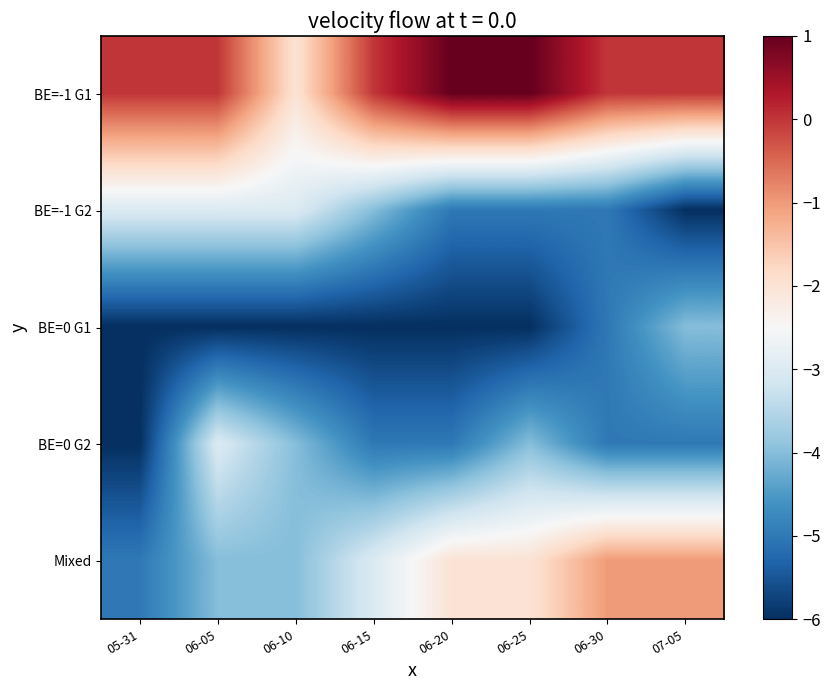

Reading left to right, what are all the values shown in this chart?

row_0: 0	0	-2	0	1	1	0	0
row_1: -3	-3	-3	-4	-5	-5	-5	-6
row_2: -6	-6	-6	-6	-6	-6	-5	-4
row_3: -6	-3	-4	-5	-5	-4	-5	-5
row_4: -5	-4	-4	-3	-2	-2	-1	-1